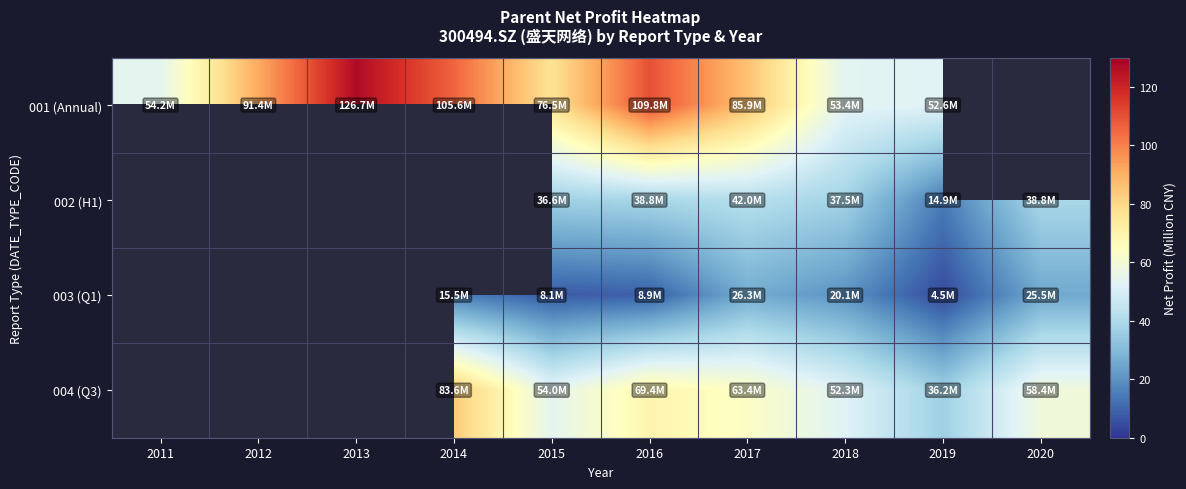

What is the approximate value of 001 (Annual) at 2014?

105.6